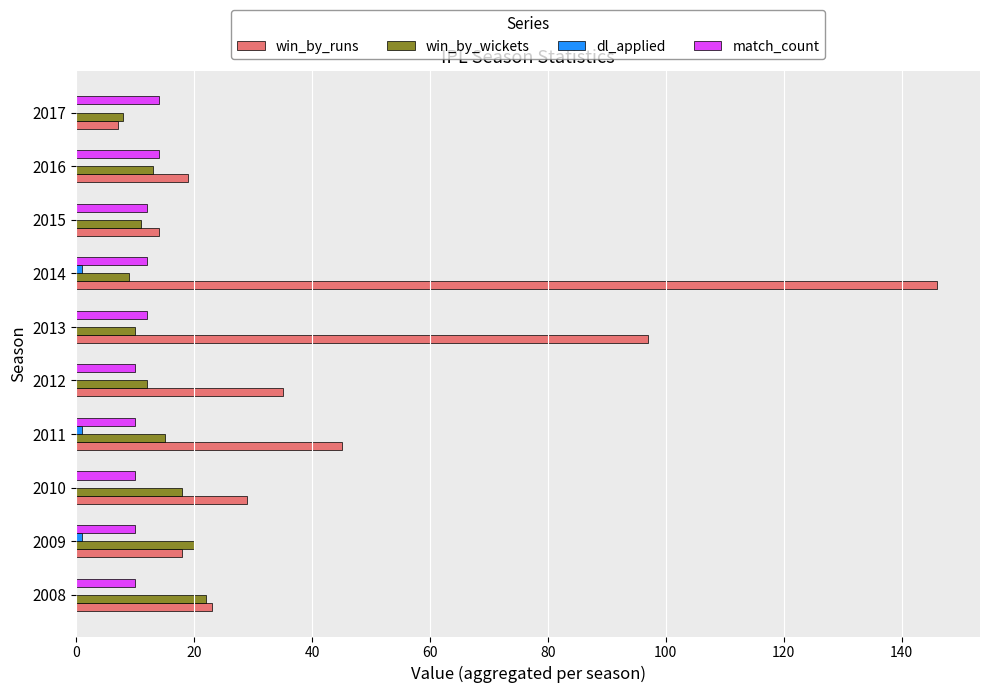

Which series has the largest range (max minus min)?

win_by_runs